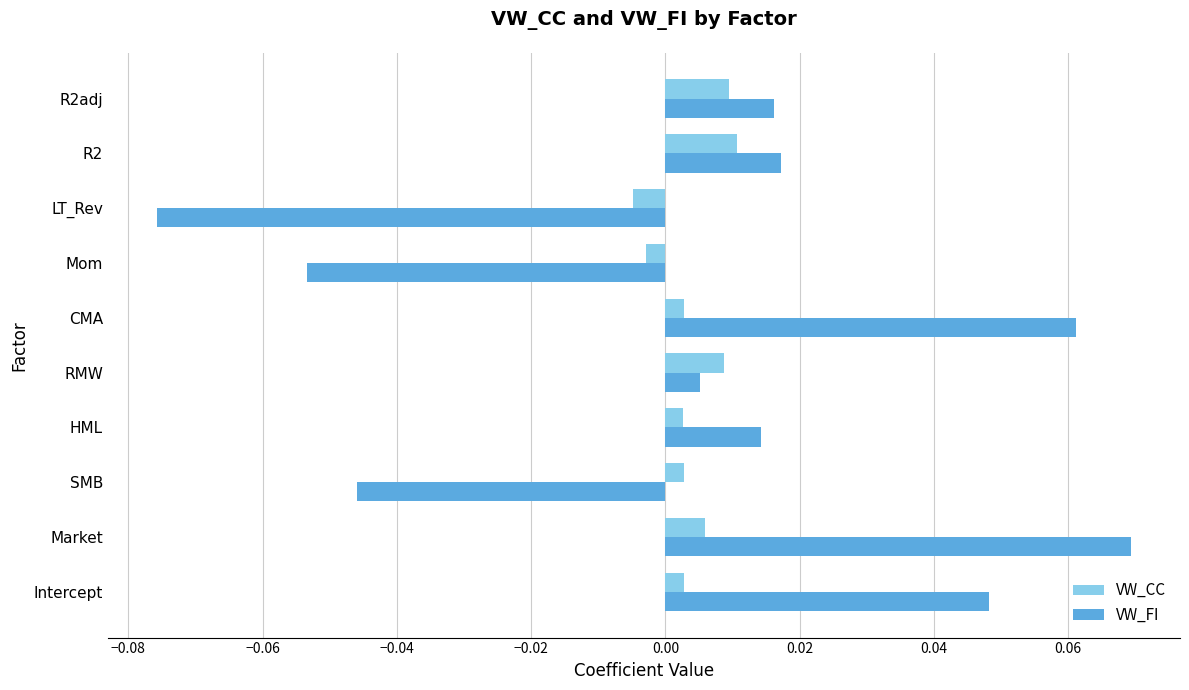

Which series changed the most between RMW and R2?

VW_FI